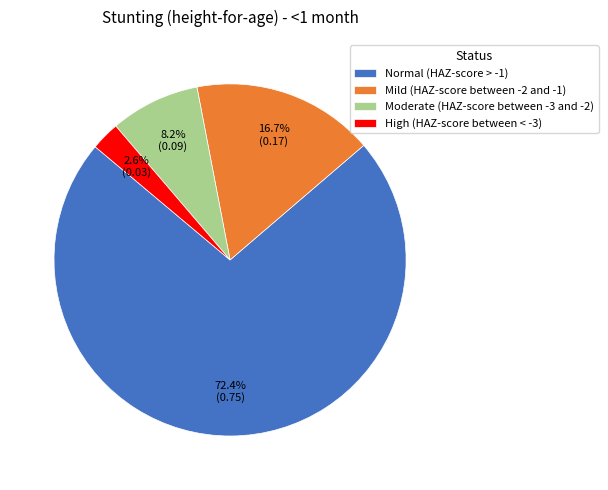

What portion of the pie excludes Moderate (HAZ-score between -3 and -2)?

91.8%